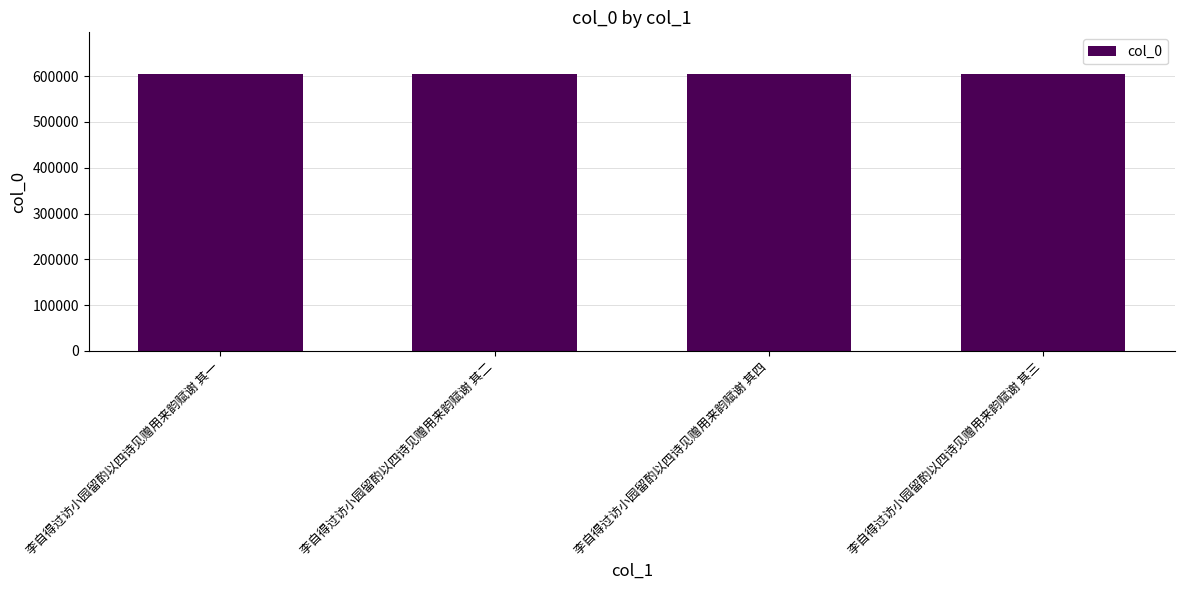

What is the difference between the values at 李自得过访小园留酌以四诗见赠用来韵赋谢 其三 and 李自得过访小园留酌以四诗见赠用来韵赋谢 其二?

1